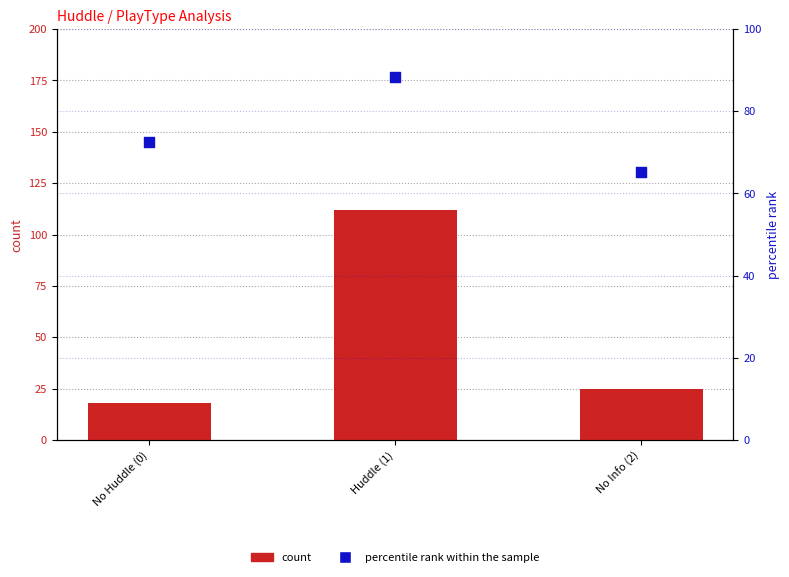

What are all the series names shown in the legend?

count, percentile rank within the sample